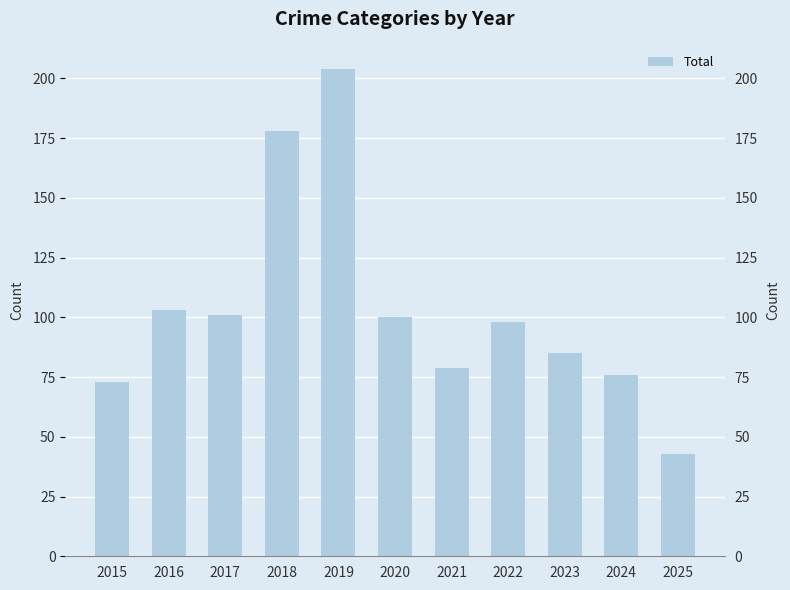

True or false: the data shows 73 at 2015.

True